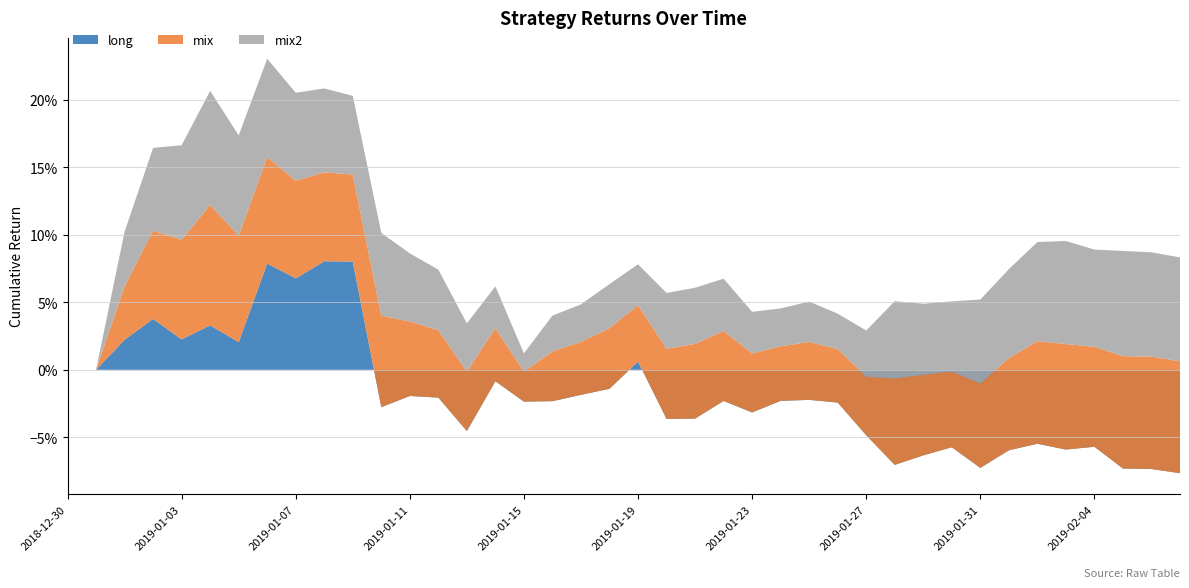

Reading left to right, transcribe all the data shown in this chart.

long: 2018-12-30=0.0	2018-12-31=0.0	2019-01-01=0.0	2019-01-02=0.0	2019-01-03=0.0	2019-01-04=0.0	2019-01-05=0.0	2019-01-06=0.1	2019-01-07=0.1	2019-01-08=0.1	2019-01-09=0.1	2019-01-10=-0.0	2019-01-11=-0.0	2019-01-12=-0.0	2019-01-13=-0.0	2019-01-14=-0.0	2019-01-15=-0.0	2019-01-16=-0.0	2019-01-17=-0.0	2019-01-18=-0.0	2019-01-19=0.0	2019-01-20=-0.0	2019-01-21=-0.0	2019-01-22=-0.0	2019-01-23=-0.0	2019-01-24=-0.0	2019-01-25=-0.0	2019-01-26=-0.0	2019-01-27=-0.0	2019-01-28=-0.1	2019-01-29=-0.1	2019-01-30=-0.1	2019-01-31=-0.1	2019-02-01=-0.1	2019-02-02=-0.1	2019-02-03=-0.1	2019-02-04=-0.1	2019-02-05=-0.1	2019-02-06=-0.1	2019-02-07=-0.1
mix: 2018-12-30=0.0	2018-12-31=0.0	2019-01-01=0.0	2019-01-02=0.1	2019-01-03=0.1	2019-01-04=0.1	2019-01-05=0.1	2019-01-06=0.1	2019-01-07=0.1	2019-01-08=0.1	2019-01-09=0.1	2019-01-10=0.1	2019-01-11=0.1	2019-01-12=0.0	2019-01-13=0.0	2019-01-14=0.0	2019-01-15=0.0	2019-01-16=0.0	2019-01-17=0.0	2019-01-18=0.0	2019-01-19=0.0	2019-01-20=0.1	2019-01-21=0.1	2019-01-22=0.1	2019-01-23=0.0	2019-01-24=0.0	2019-01-25=0.0	2019-01-26=0.0	2019-01-27=0.0	2019-01-28=0.1	2019-01-29=0.1	2019-01-30=0.1	2019-01-31=0.1	2019-02-01=0.1	2019-02-02=0.1	2019-02-03=0.1	2019-02-04=0.1	2019-02-05=0.1	2019-02-06=0.1	2019-02-07=0.1
mix2: 2018-12-30=0.0	2018-12-31=0.0	2019-01-01=0.0	2019-01-02=0.1	2019-01-03=0.1	2019-01-04=0.1	2019-01-05=0.1	2019-01-06=0.1	2019-01-07=0.1	2019-01-08=0.1	2019-01-09=0.1	2019-01-10=0.1	2019-01-11=0.1	2019-01-12=0.0	2019-01-13=0.0	2019-01-14=0.0	2019-01-15=0.0	2019-01-16=0.0	2019-01-17=0.0	2019-01-18=0.0	2019-01-19=0.0	2019-01-20=0.0	2019-01-21=0.0	2019-01-22=0.0	2019-01-23=0.0	2019-01-24=0.0	2019-01-25=0.0	2019-01-26=0.0	2019-01-27=0.0	2019-01-28=0.1	2019-01-29=0.1	2019-01-30=0.1	2019-01-31=0.1	2019-02-01=0.1	2019-02-02=0.1	2019-02-03=0.1	2019-02-04=0.1	2019-02-05=0.1	2019-02-06=0.1	2019-02-07=0.1